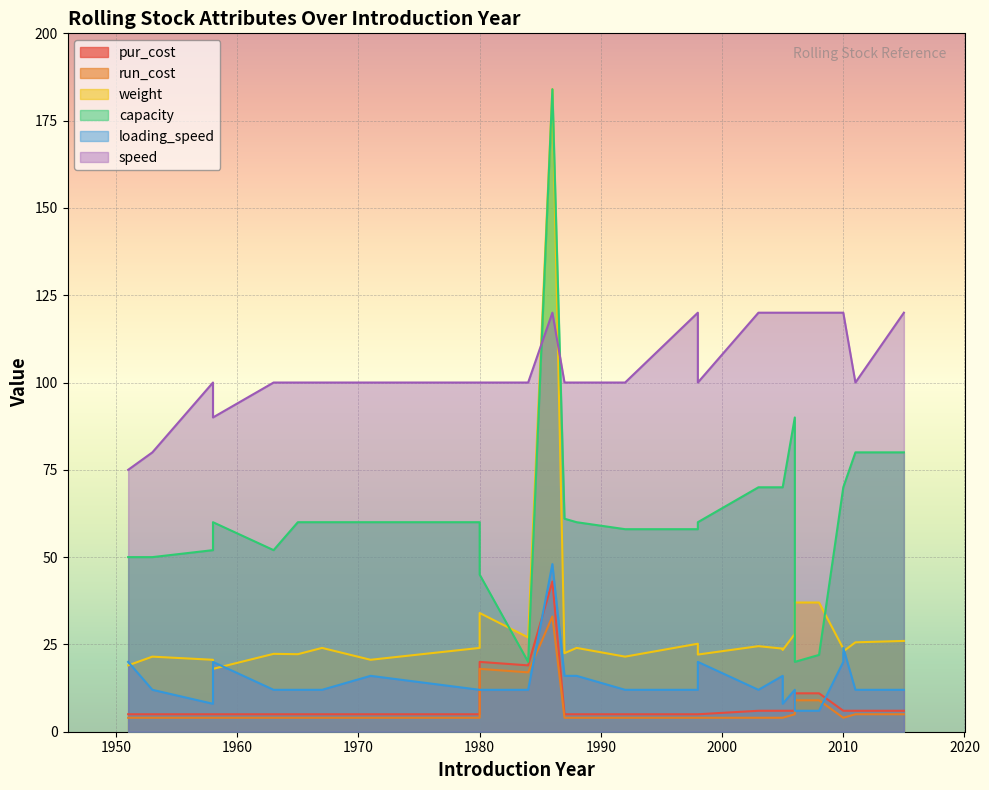

Rank the series at 2003 from highest to lowest value.

speed, capacity, weight, loading_speed, pur_cost, run_cost